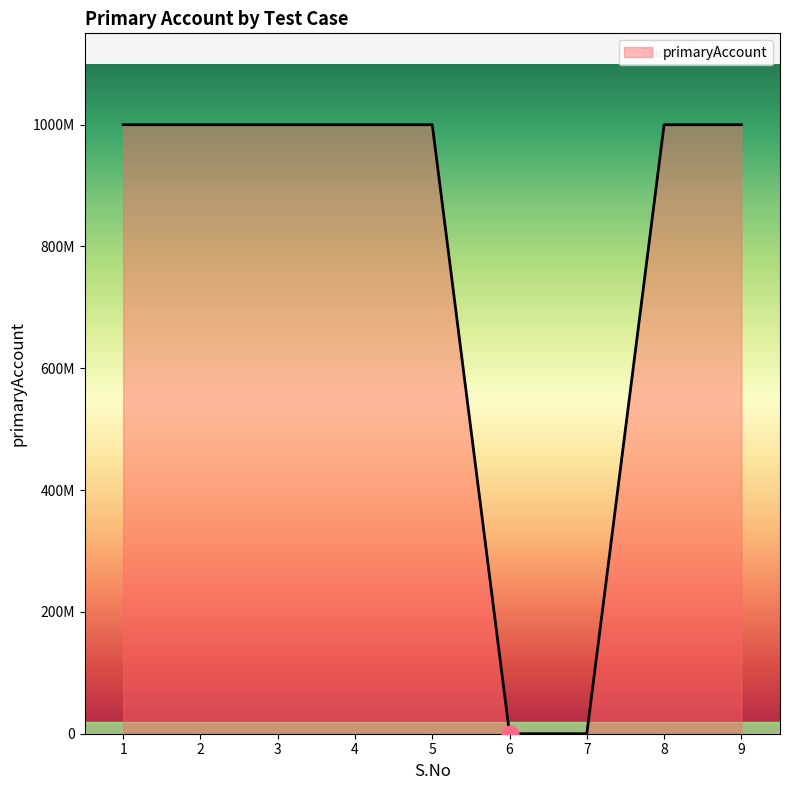

Does the chart display data point markers on the line(s)?

No